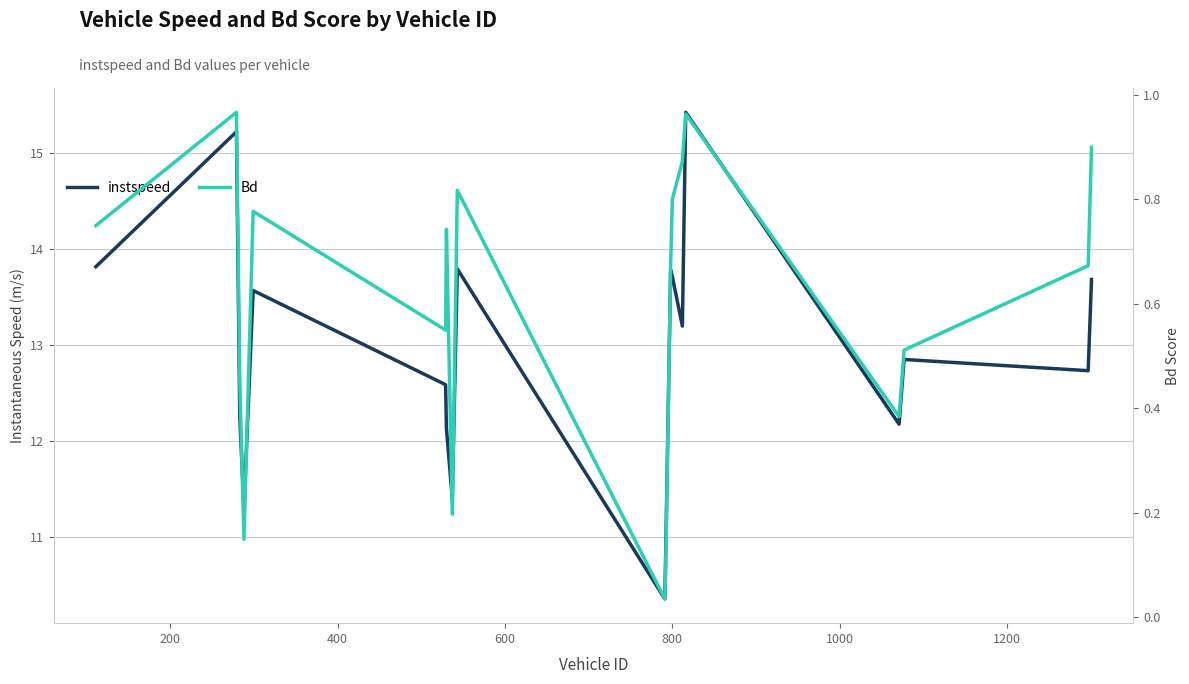

Which series has the largest total across all categories?

instspeed